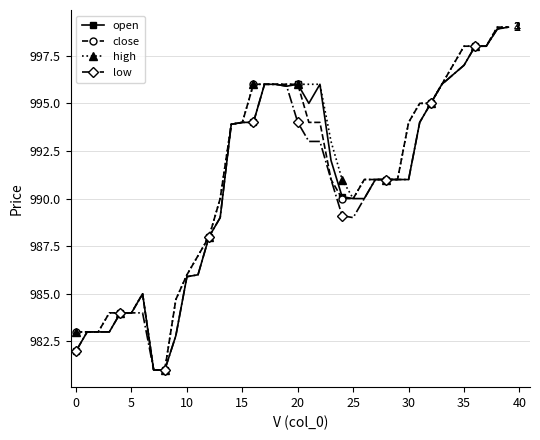

Which series has the largest total across all categories?

high